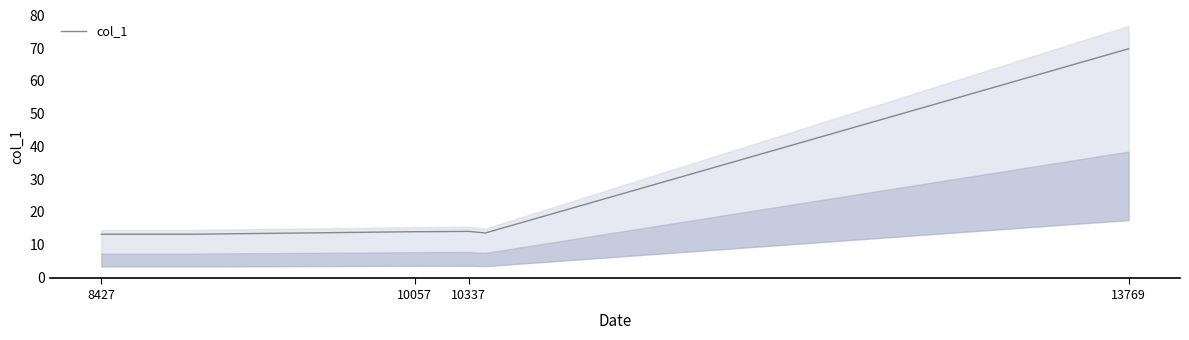

What is the label of the 2nd point from the left?

10057